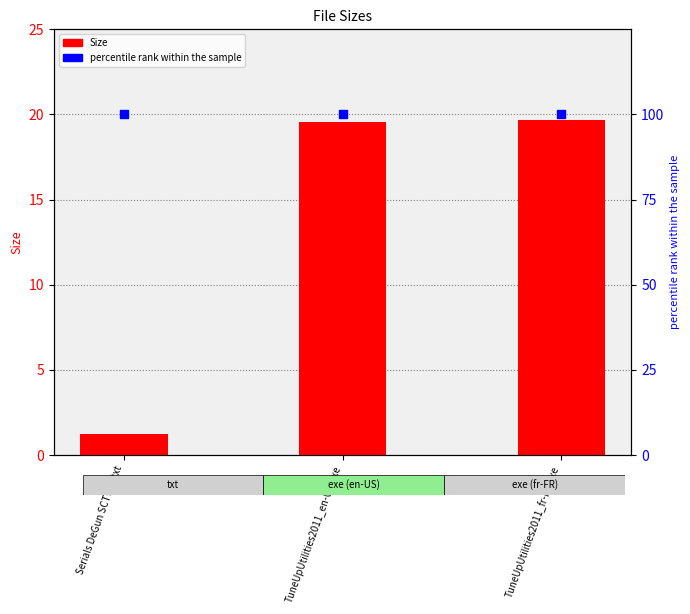

What are all the series names shown in the legend?

Size, percentile rank within the sample